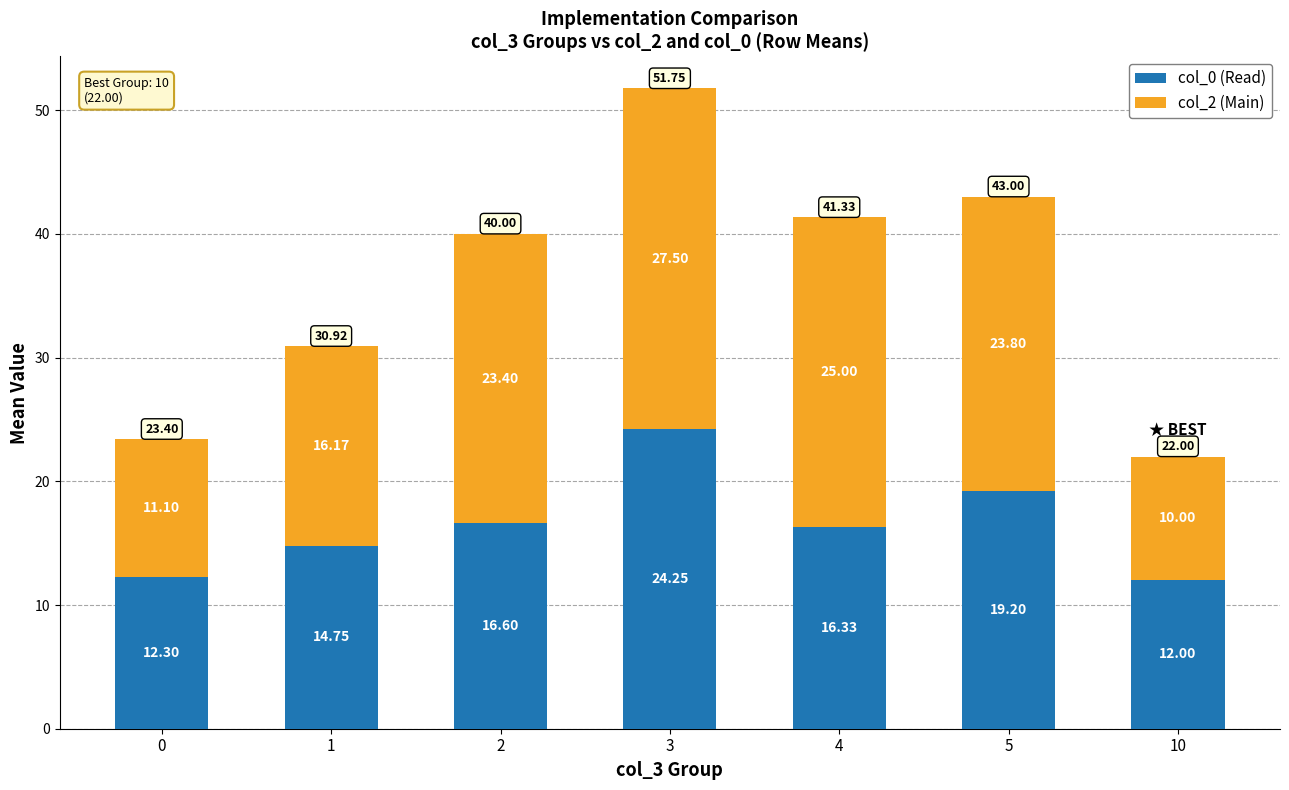

List the labels in order of col_0 (Read) value, smallest first.

10, 0, 1, 4, 2, 5, 3